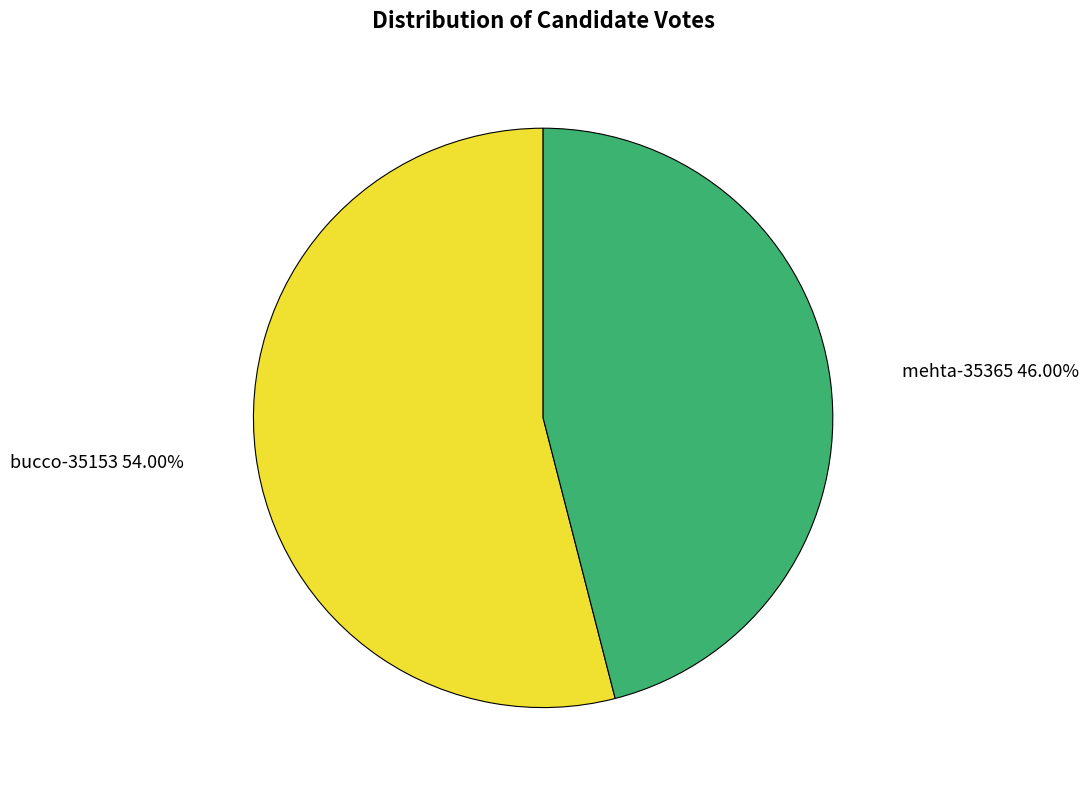

What is the ratio of the value at bucco-35153 to the value at mehta-35365?

1.2